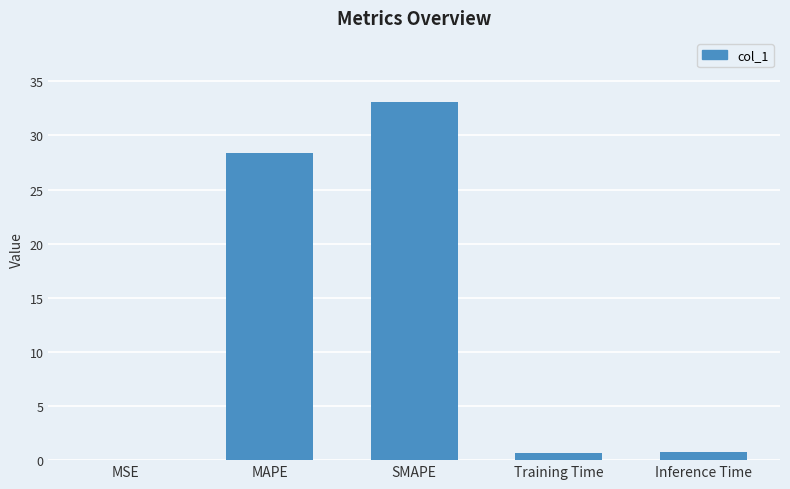

Is it true that the value at SMAPE is 33.1?

True